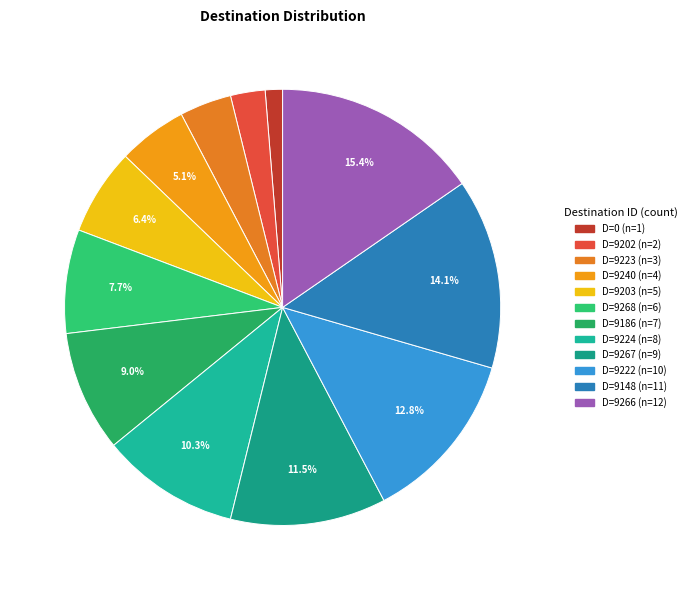

Is there any slice that represents more than half of the pie?

No